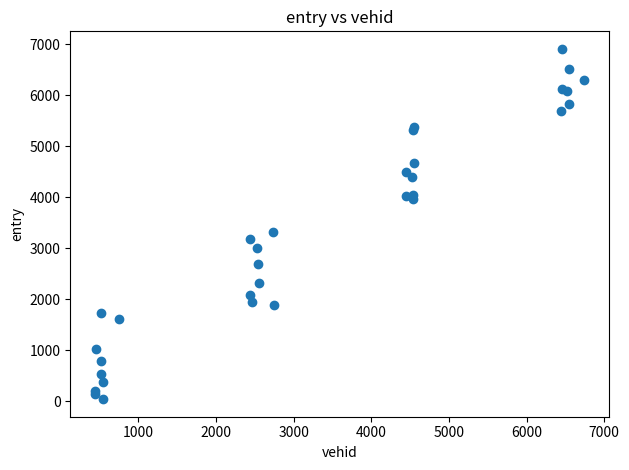

What Y value in the scatter plot is closest to 3472?

3310.7